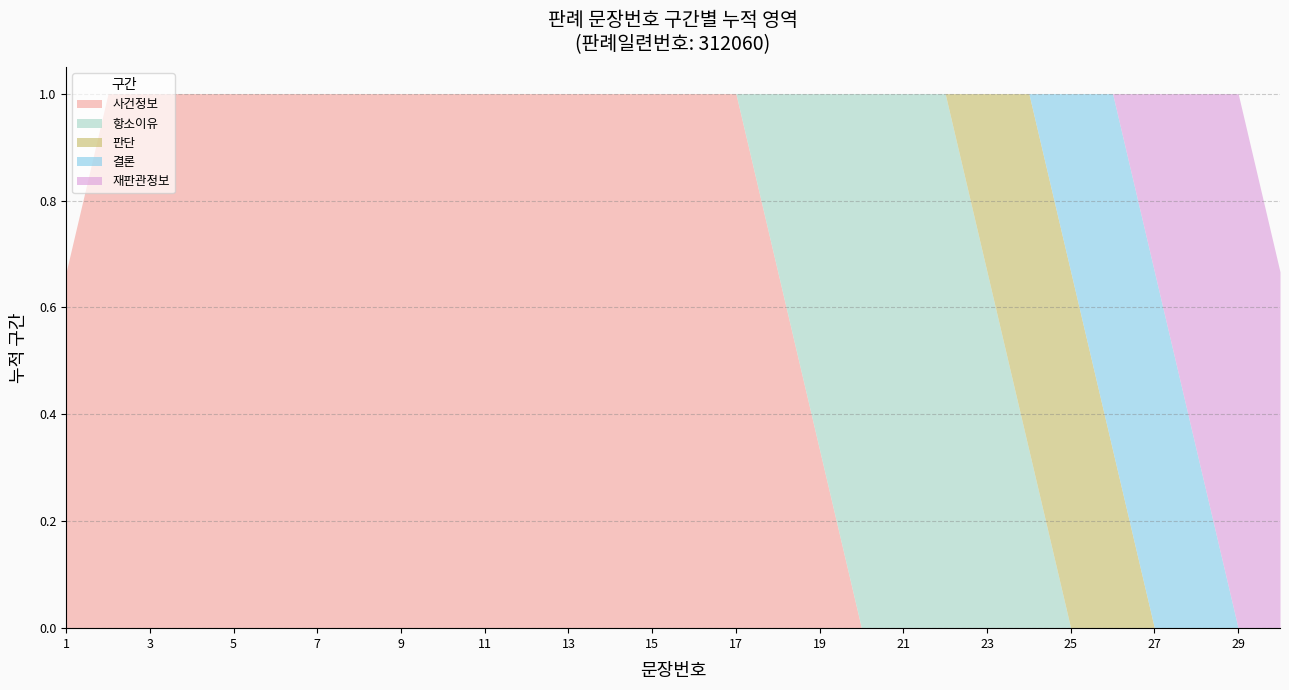

Reading left to right, list all the values displayed in this chart.

1	2	3	4	5	6	7	8	9	10	11	12	13	14	15	16	17	18	19	20	21	22	23	24	25	26	27	28	29	30